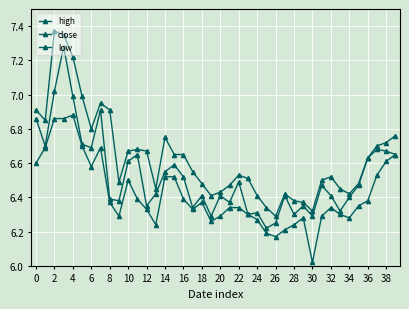

What is the value of the low point at the 25th from the left?

6.3